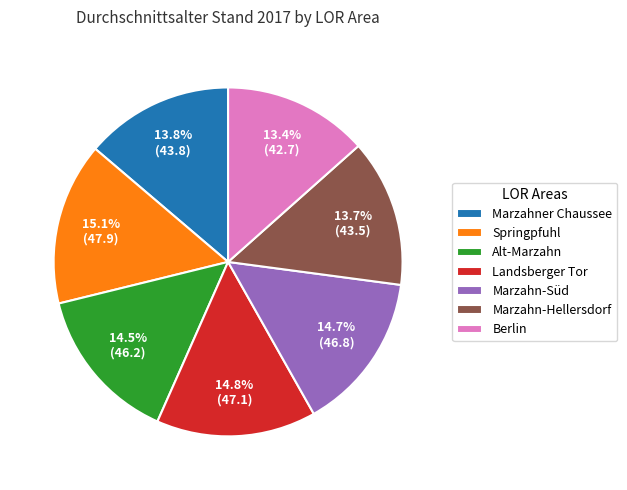

Count the number of slices in the pie.

7